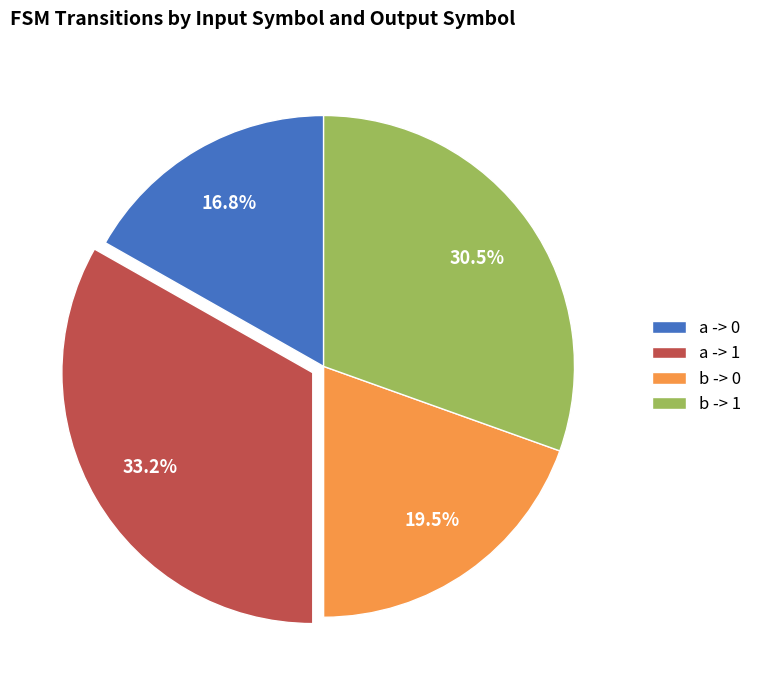

Rank the categories by value from lowest to highest.

a -> 0, b -> 0, b -> 1, a -> 1